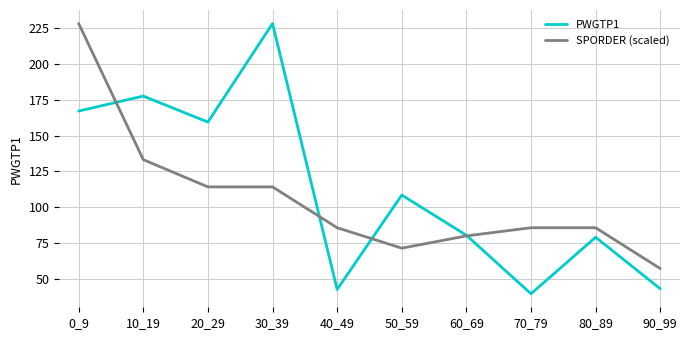

Is it true that SPORDER (scaled) equals 114.2 at 20_29?

True